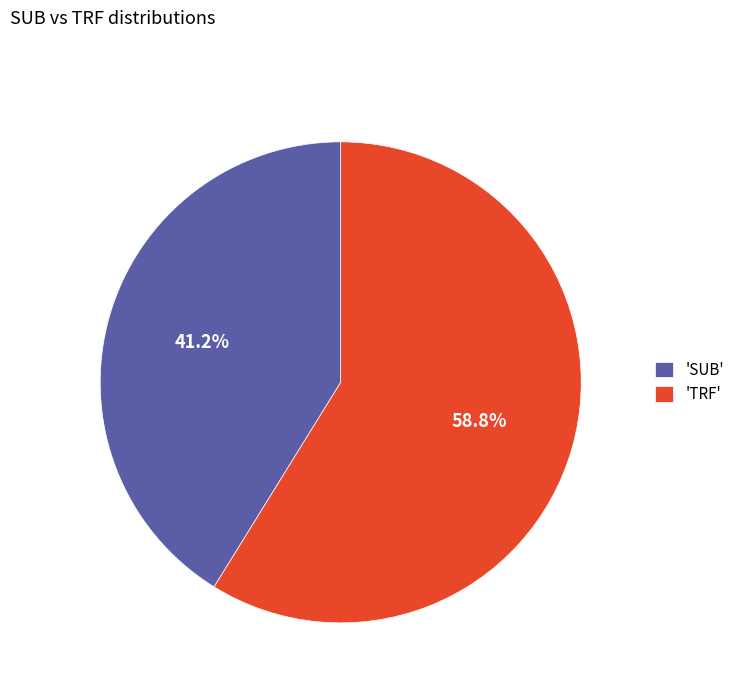

To the nearest percent, what is the average slice percentage?

50%